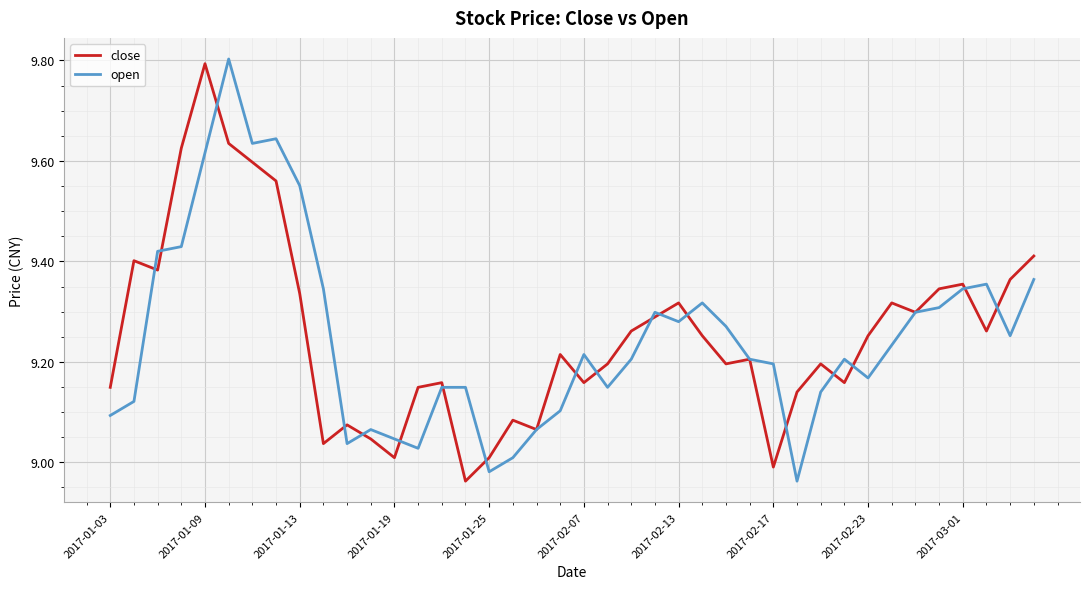

What is the greatest value displayed?

9.8